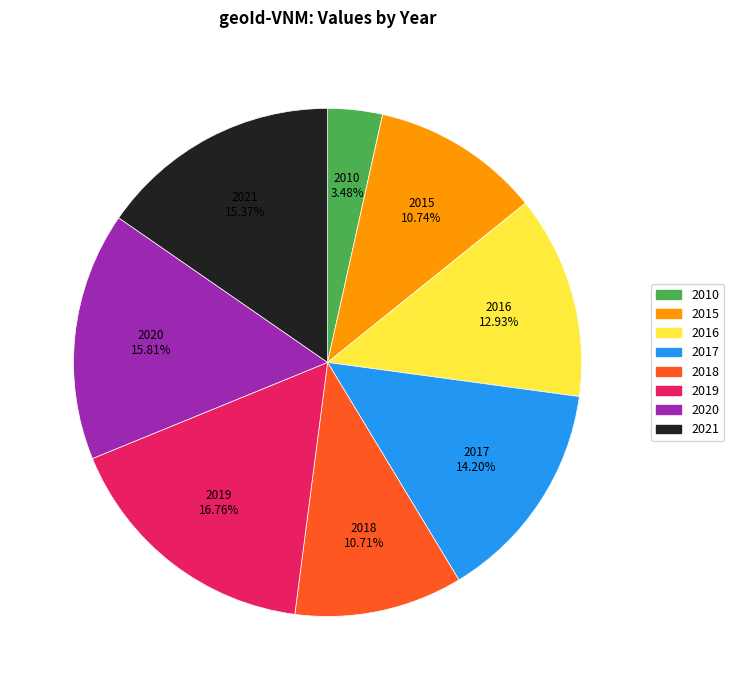

To the nearest percent, what portion does 2015 represent?

11%